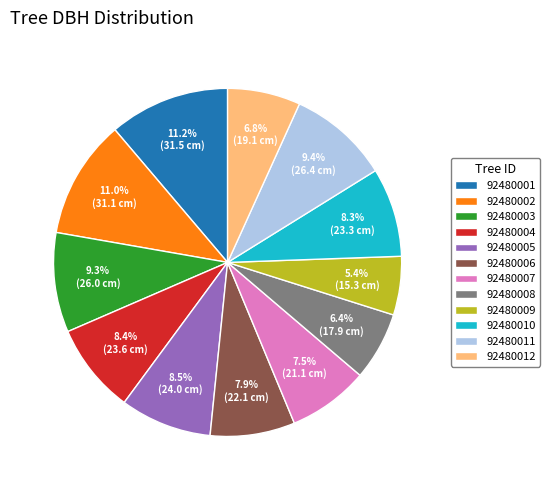

To the nearest percent, what is the difference between the 92480008 and 92480003 slice percentages?

3%